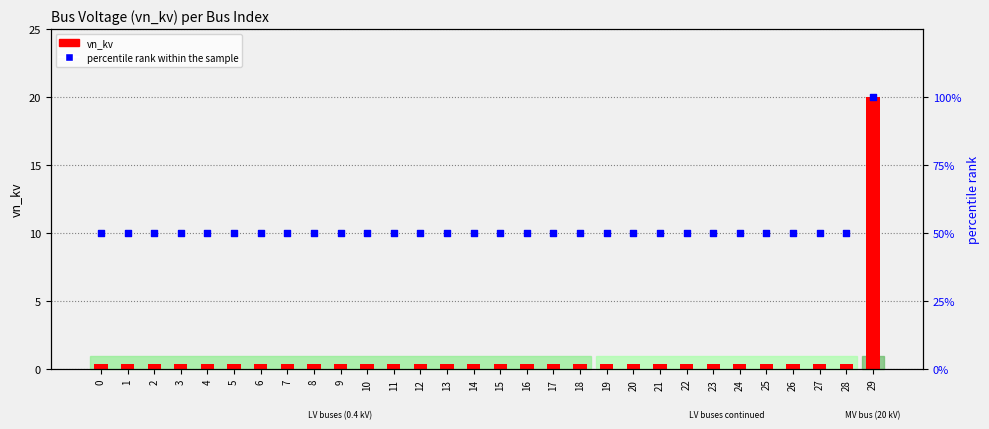

What are all the series names shown in the legend?

vn_kv, percentile rank within the sample